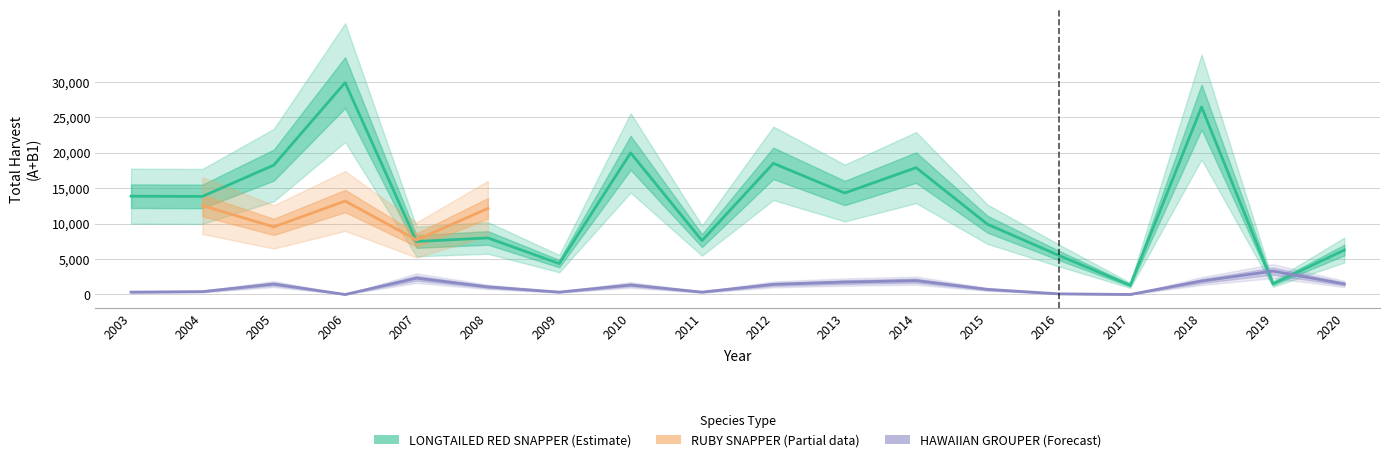

Is it true that HAWAIIAN GROUPER equals 508 at 2011?

False